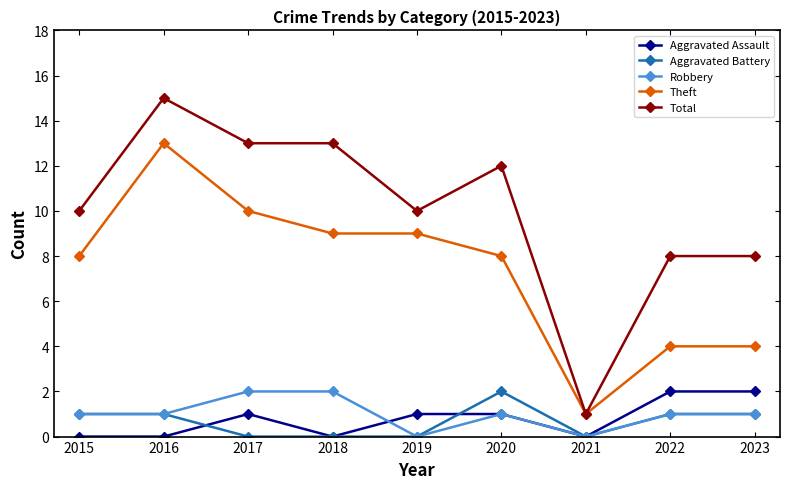

What is the spread (max minus min) of values at 2017?

13